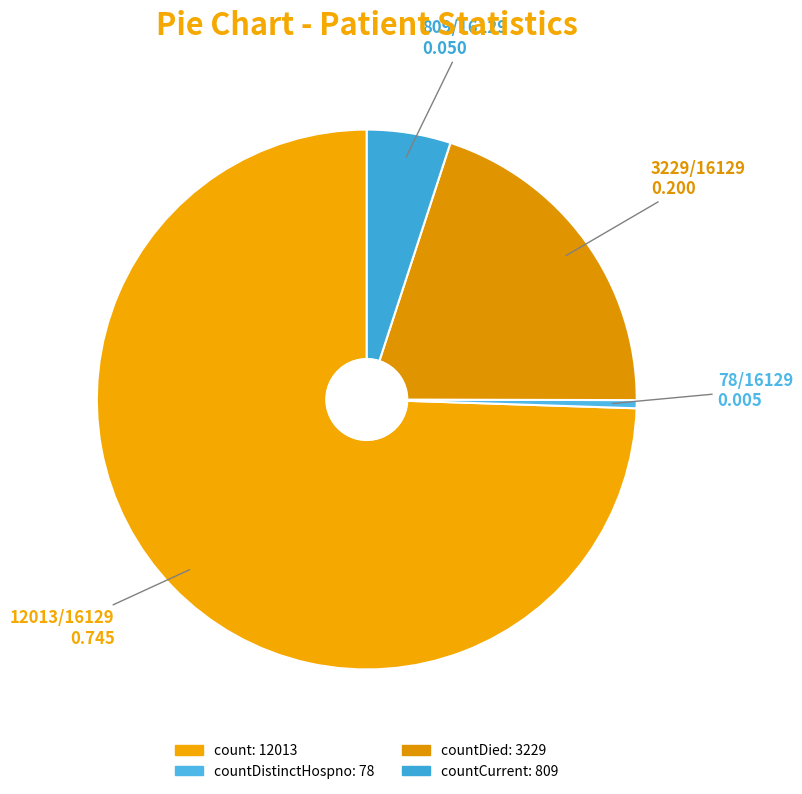

Which category has the smallest portion of the pie?

countDistinctHospno